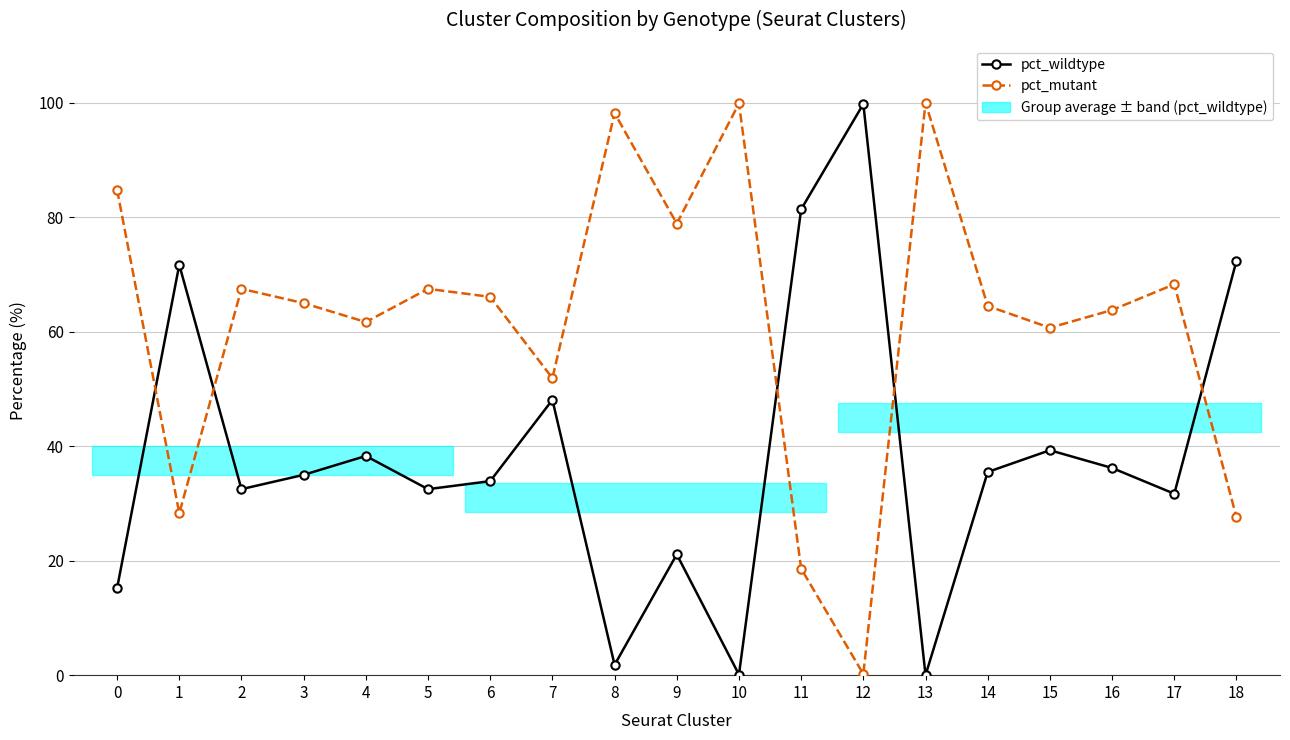

How many values in the pct_wildtype series exceed 35?

9